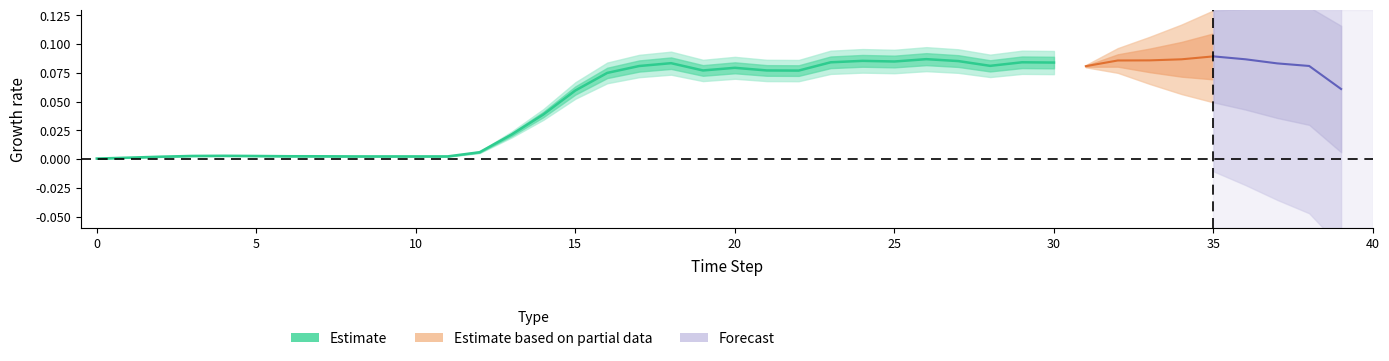

Is it true that the value at 21 is 0.1?

True